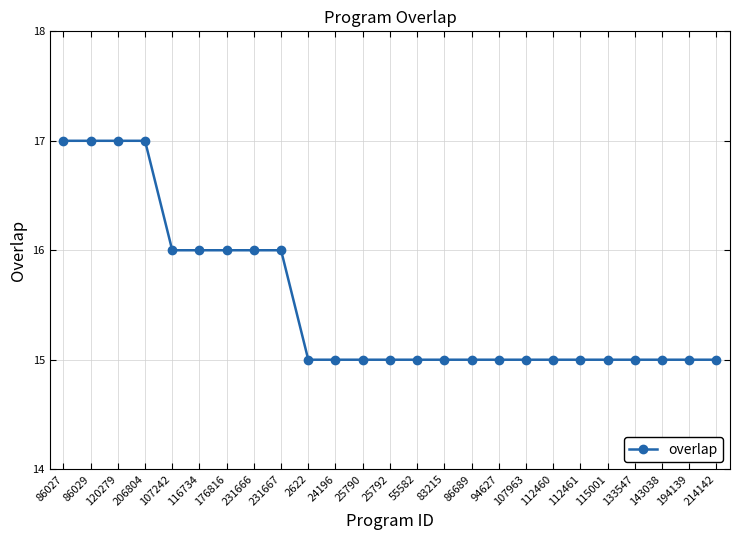

Reading left to right, what are all the values shown in this chart?

86027=17	86029=17	120279=17	206804=17	107242=16	116734=16	176816=16	231666=16	231667=16	2622=15	24196=15	25790=15	25792=15	55582=15	83215=15	86689=15	94627=15	107963=15	112460=15	112461=15	115001=15	133547=15	143038=15	194139=15	214142=15